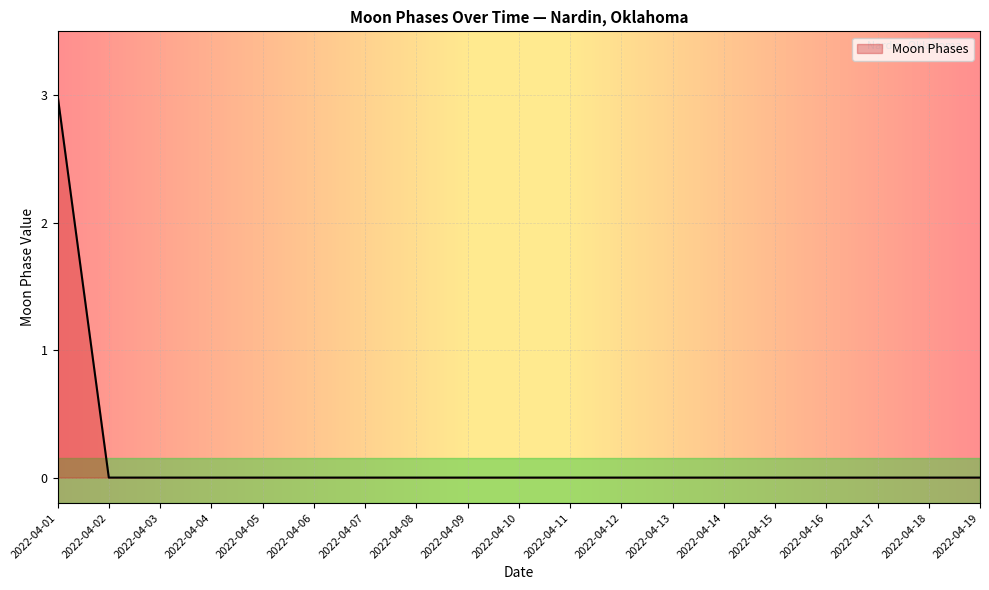

What is the greatest value displayed?

3